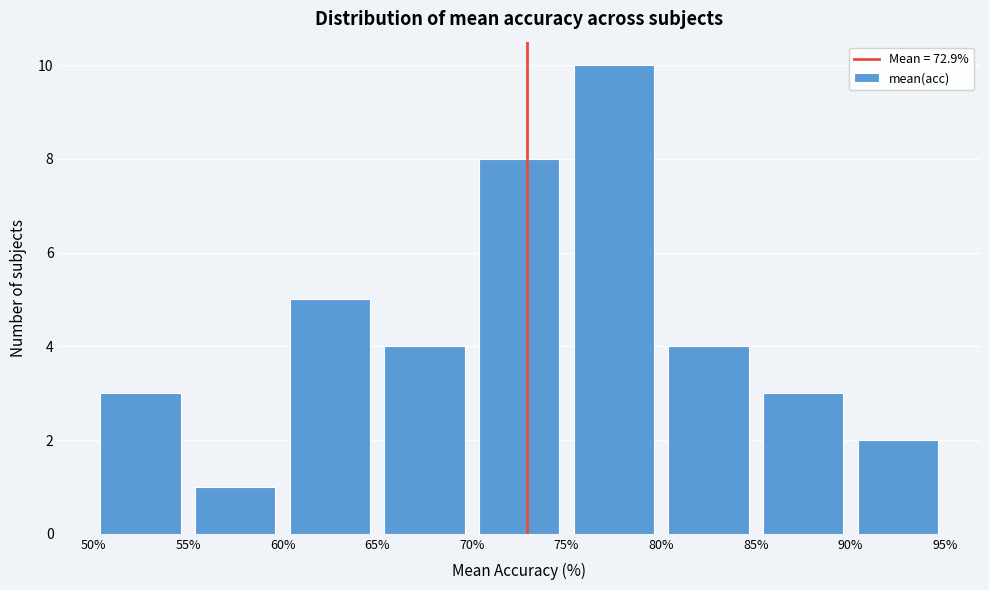

What is the height of the bar covering 90% to 95% on the x-axis? The values are not printed on the chart, so give them approximately, as read against the axis.

2